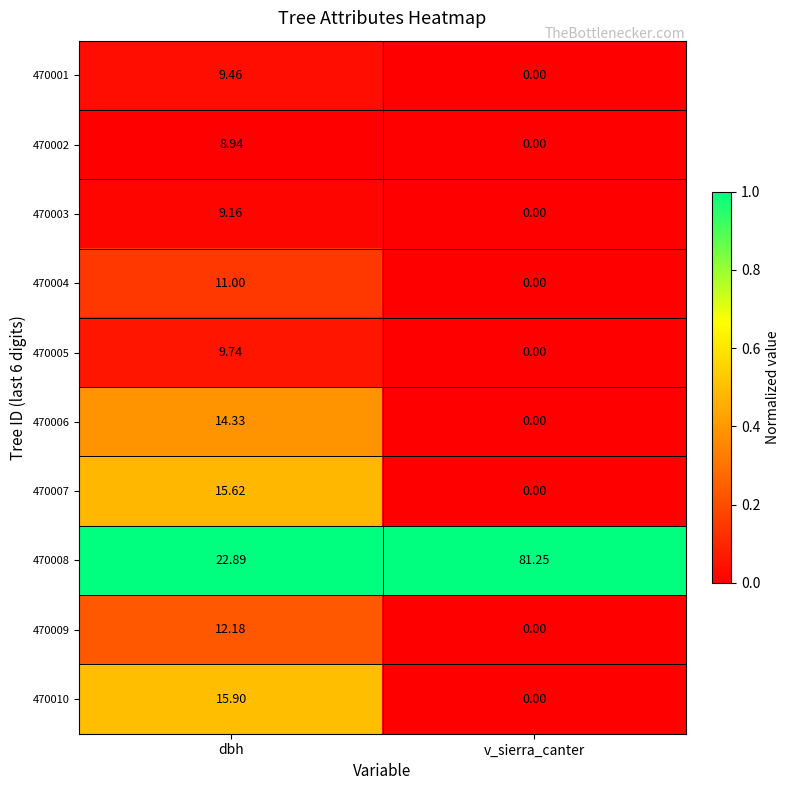

At which category is the sum across all series the highest?

dbh